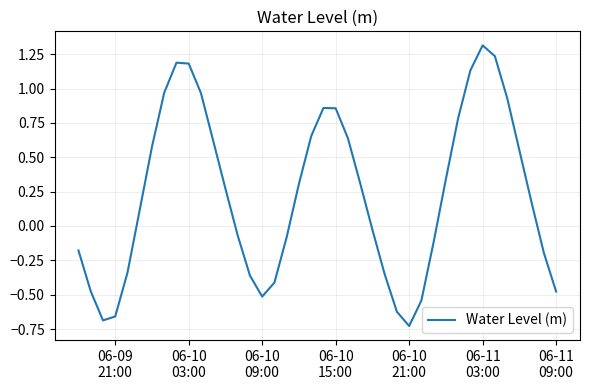

What is the difference between the maximum and minimum values?

2.0